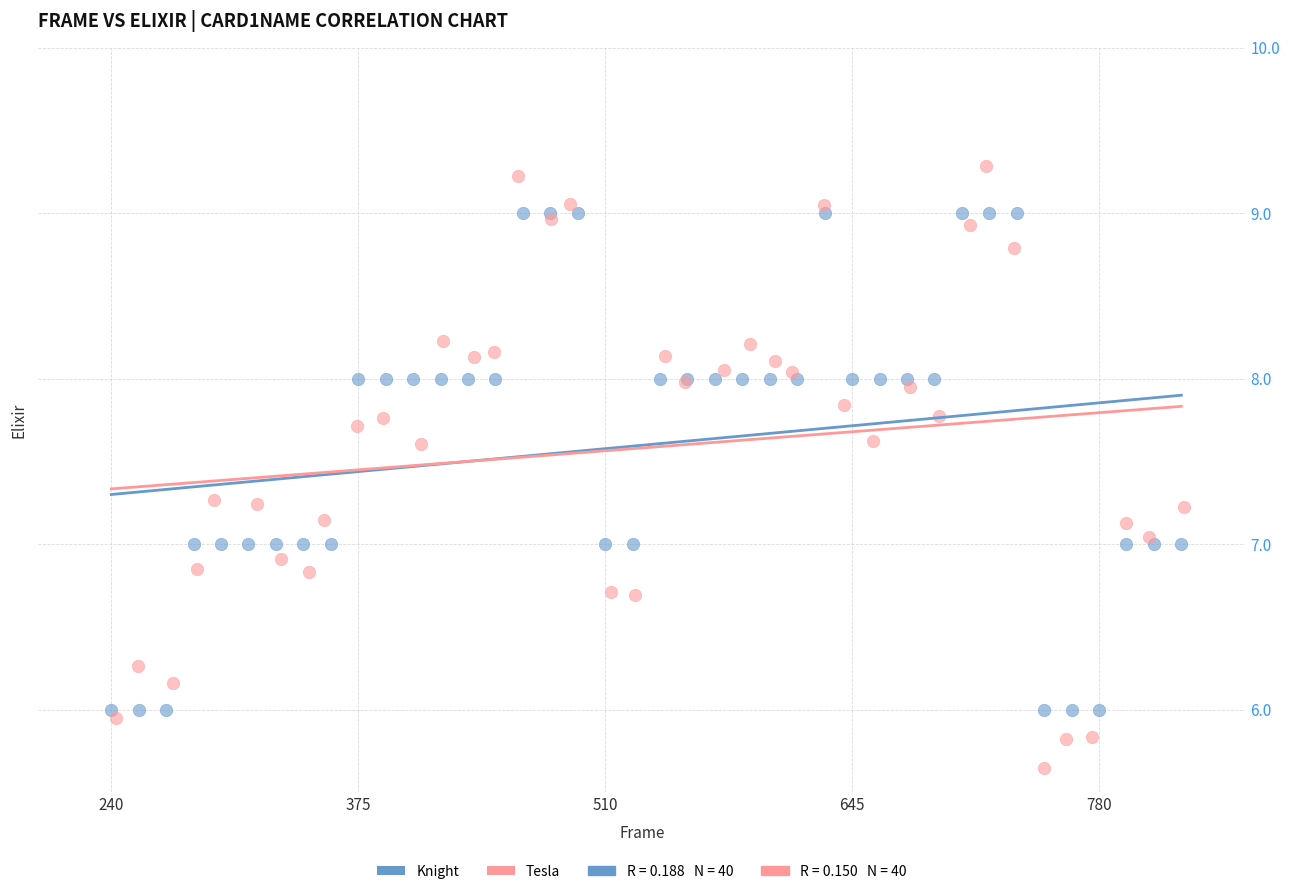

Which series reaches the minimum Y coordinate?

Tesla